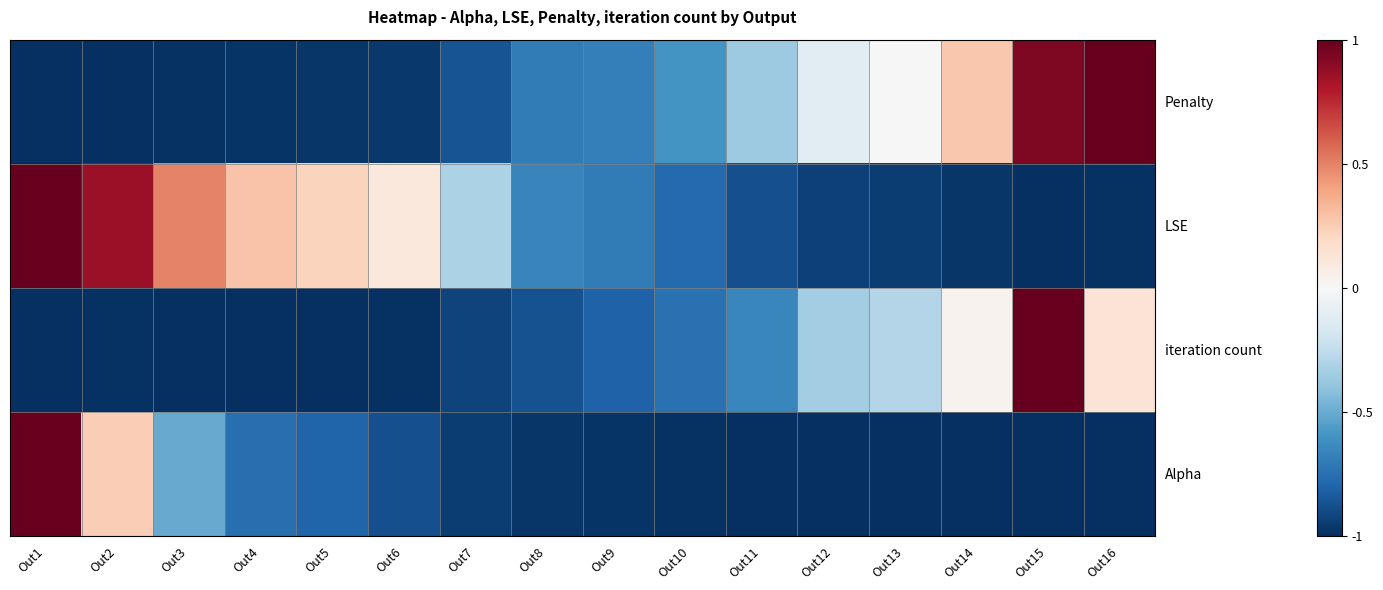

Reading left to right, extract all data points from this chart.

Alpha: Out1=1.0	Out2=0.2	Out3=-0.5	Out4=-0.8	Out5=-0.8	Out6=-0.9	Out7=-1.0	Out8=-1.0	Out9=-1.0	Out10=-1.0	Out11=-1.0	Out12=-1.0	Out13=-1.0	Out14=-1.0	Out15=-1.0	Out16=-1.0
iteration count: Out1=-1.0	Out2=-1.0	Out3=-1.0	Out4=-1.0	Out5=-1.0	Out6=-1.0	Out7=-0.9	Out8=-0.9	Out9=-0.8	Out10=-0.7	Out11=-0.7	Out12=-0.3	Out13=-0.3	Out14=0.0	Out15=1.0	Out16=0.1
LSE: Out1=1.0	Out2=0.9	Out3=0.5	Out4=0.3	Out5=0.2	Out6=0.1	Out7=-0.3	Out8=-0.7	Out9=-0.7	Out10=-0.8	Out11=-0.9	Out12=-0.9	Out13=-0.9	Out14=-1.0	Out15=-1.0	Out16=-1.0
Penalty: Out1=-1.0	Out2=-1.0	Out3=-1.0	Out4=-1.0	Out5=-1.0	Out6=-1.0	Out7=-0.9	Out8=-0.7	Out9=-0.7	Out10=-0.6	Out11=-0.4	Out12=-0.1	Out13=-0.0	Out14=0.3	Out15=0.9	Out16=1.0